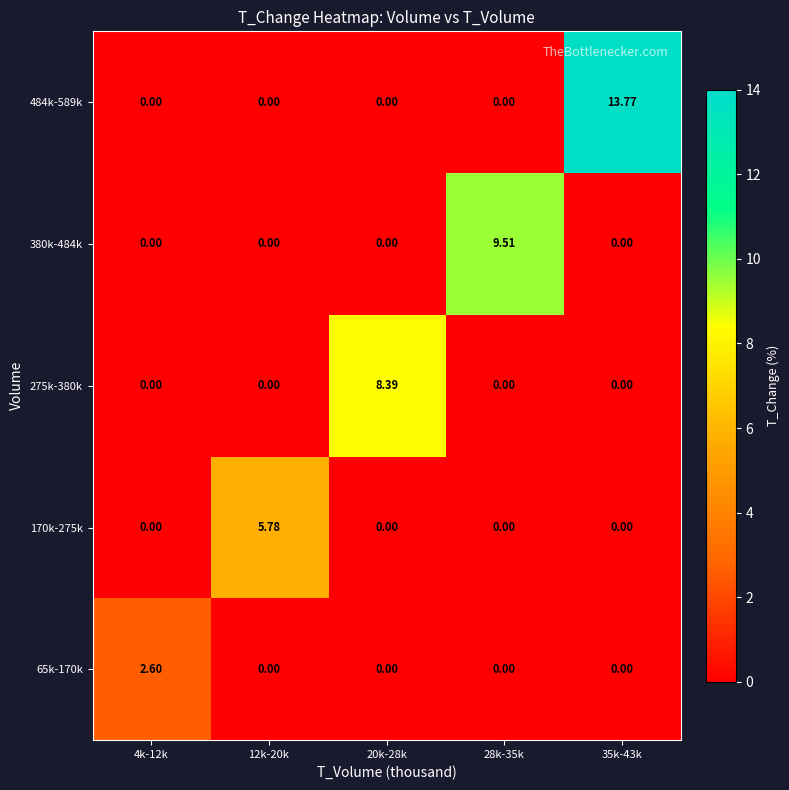

What is the total value across all series at 12k-20k?

5.8